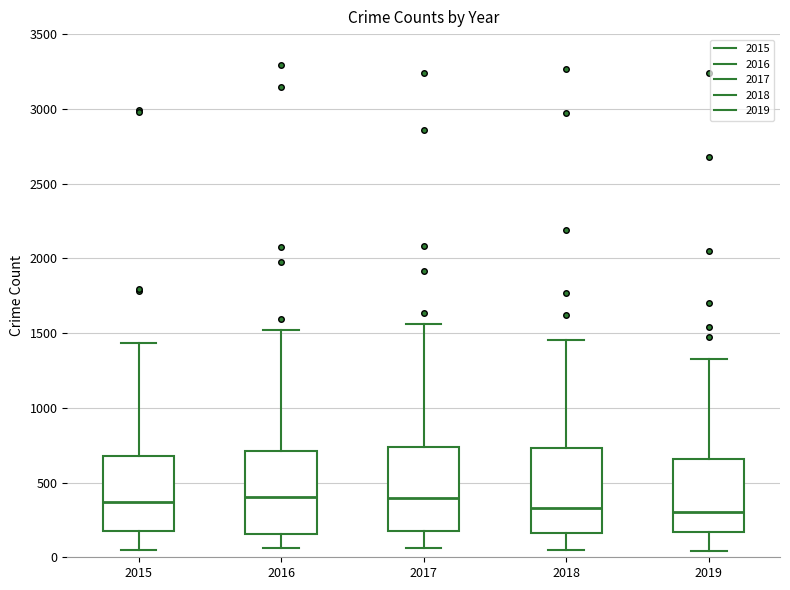

Reading left to right, transcribe this box plot: for each box, give where its median line is, the range the box spans, and where its two whiskers end, as read against the y-axis. The values are not printed on the chart, so give them approximately, as read against the axis.

2015: median 350, box 150 to 700, whiskers 50 to 1450
2016: median 400, box 150 to 700, whiskers 50 to 1500
2017: median 400, box 150 to 750, whiskers 50 to 1550
2018: median 350, box 150 to 750, whiskers 50 to 1450
2019: median 300, box 150 to 650, whiskers 50 to 1350